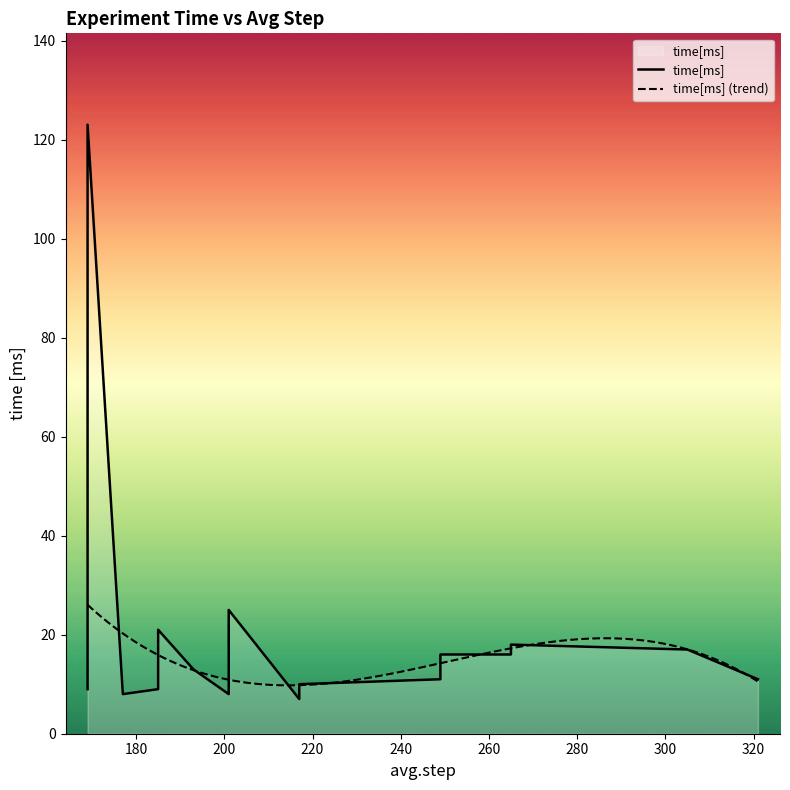

Between 305 and 169, which is larger?

305